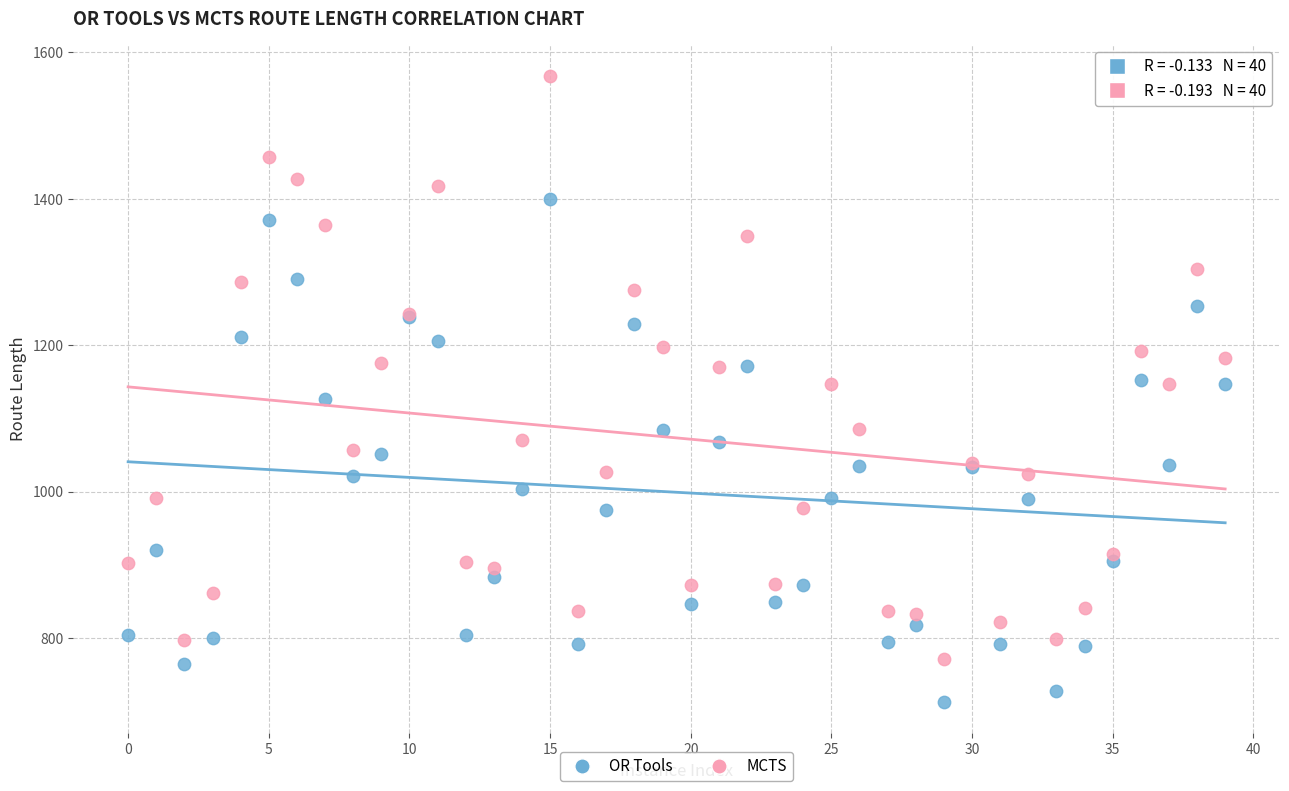

Which series reaches the maximum Y coordinate?

MCTS